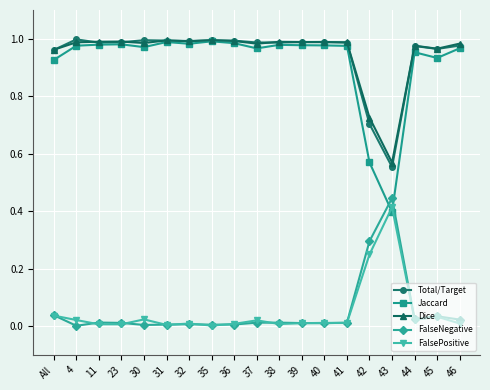

Is it true that Total/Target equals 1.0 at 41?

True